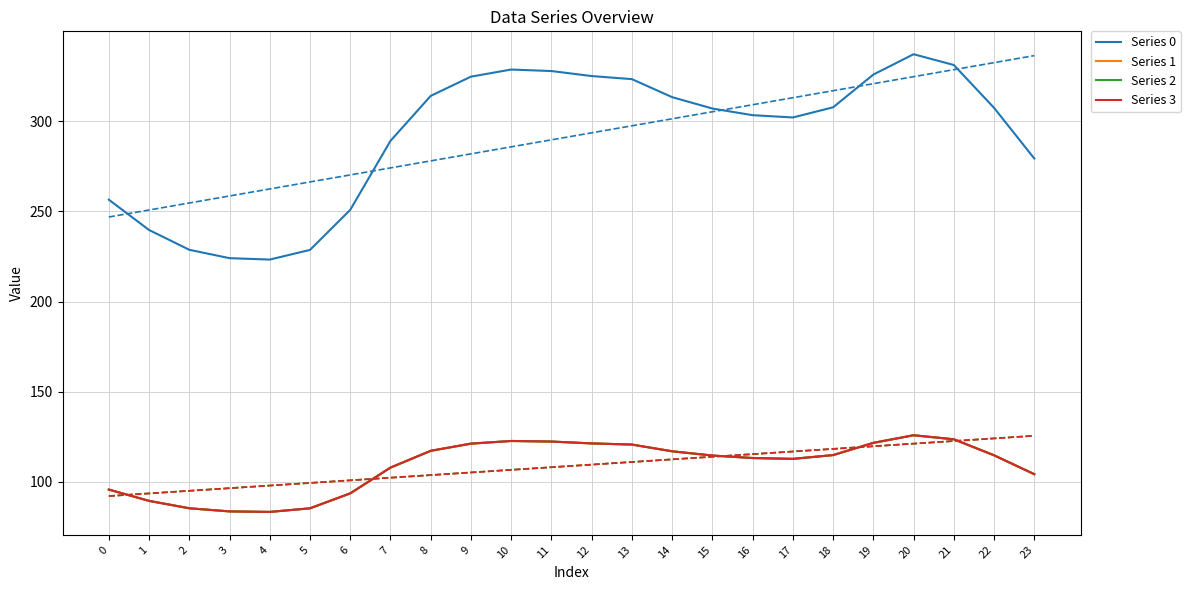

At which label does Series 1 reach its peak?

20